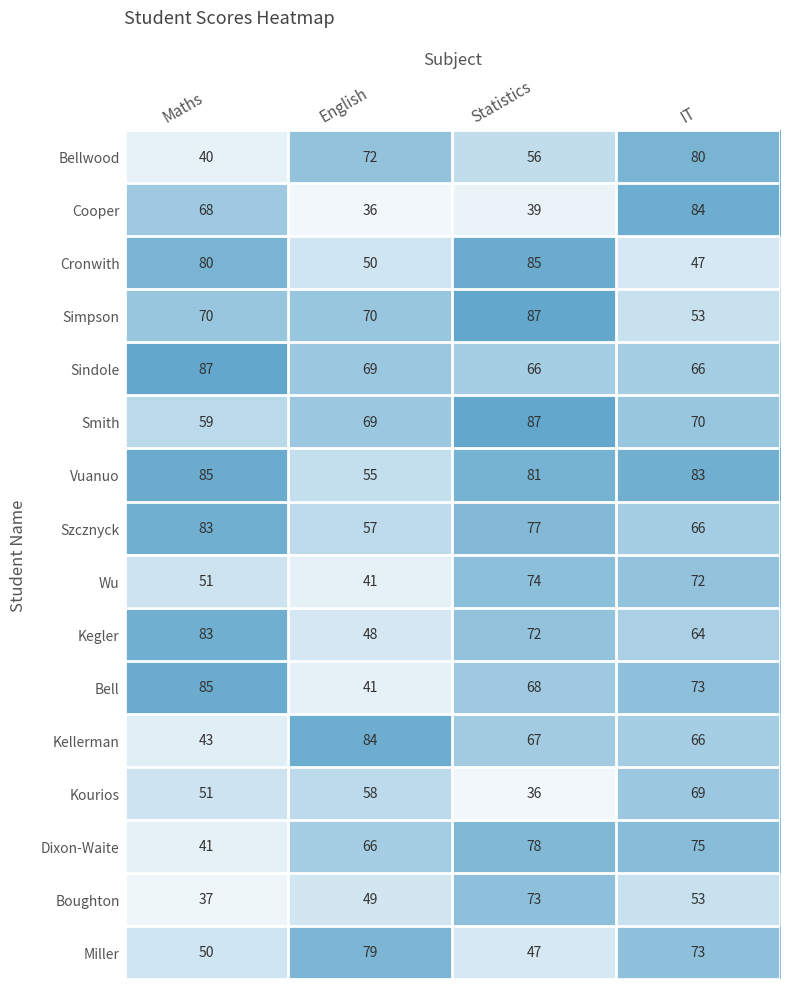

Rank the categories by Kellerman value from highest to lowest.

English, Statistics, IT, Maths